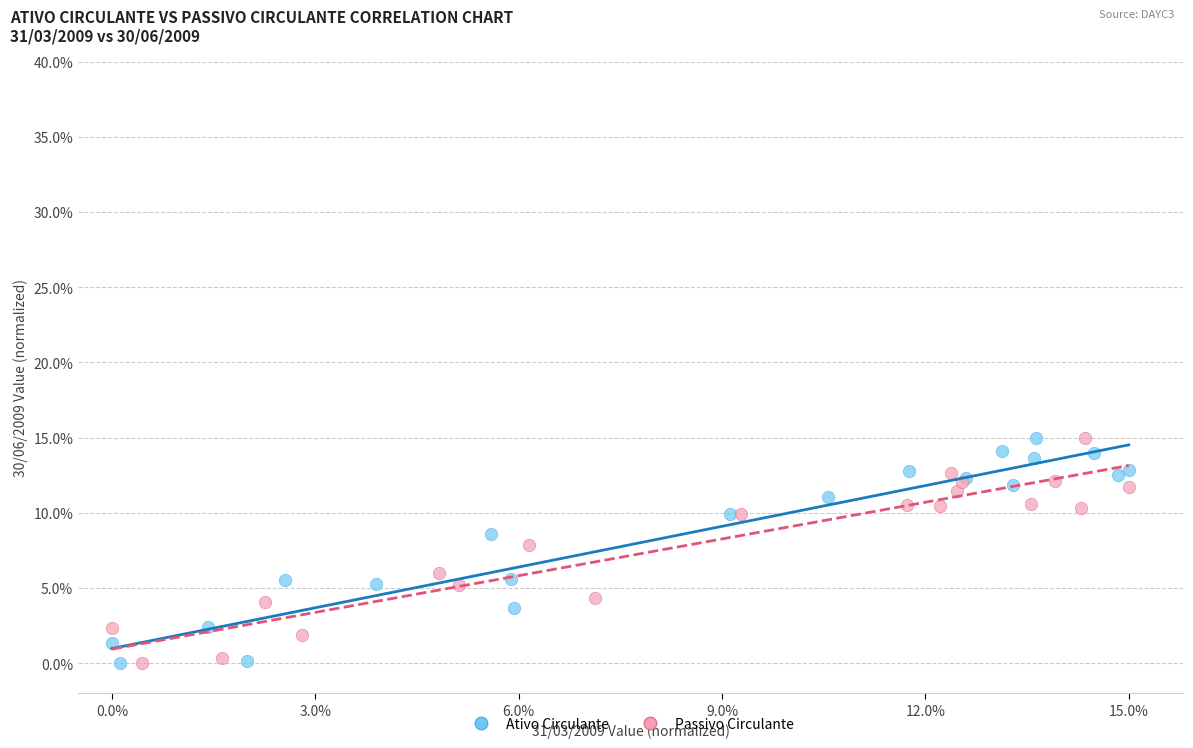

What are all the series names shown in the legend?

Ativo Circulante, Passivo Circulante